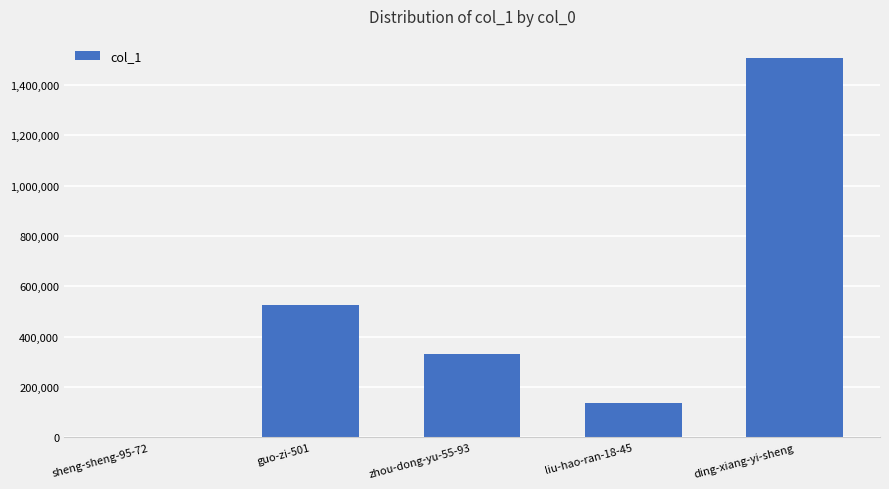

Where is the data nearest to the value 753938?

guo-zi-501